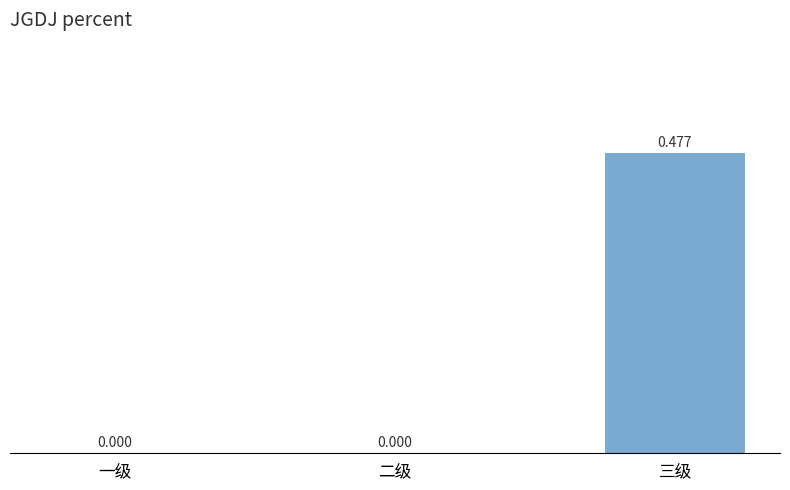

Count the number of data series in this chart.

1